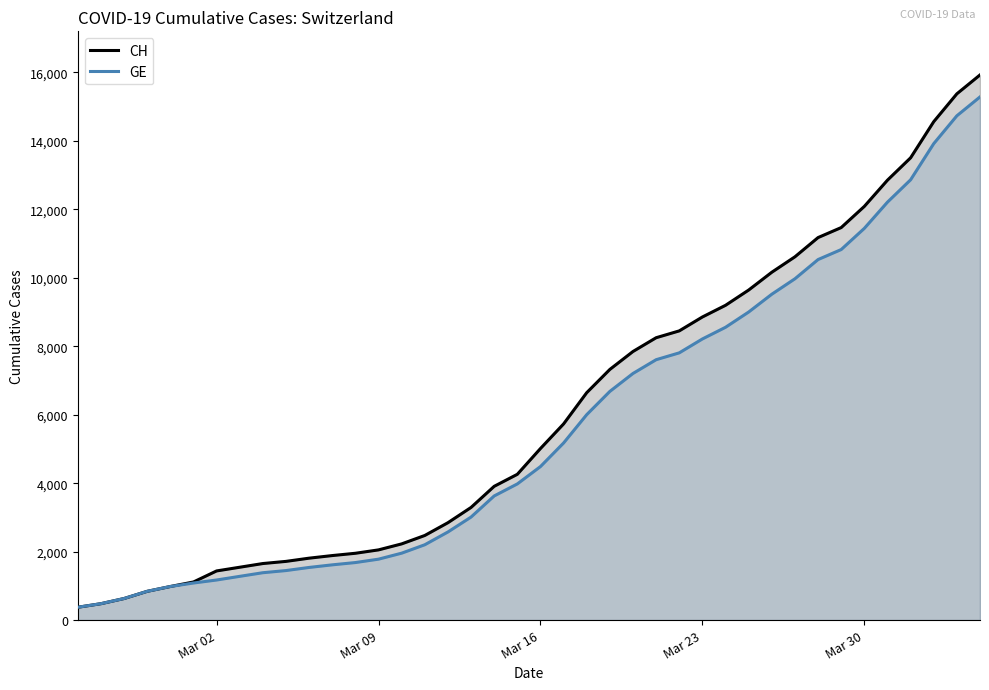

Which series has the widest spread of values?

CH